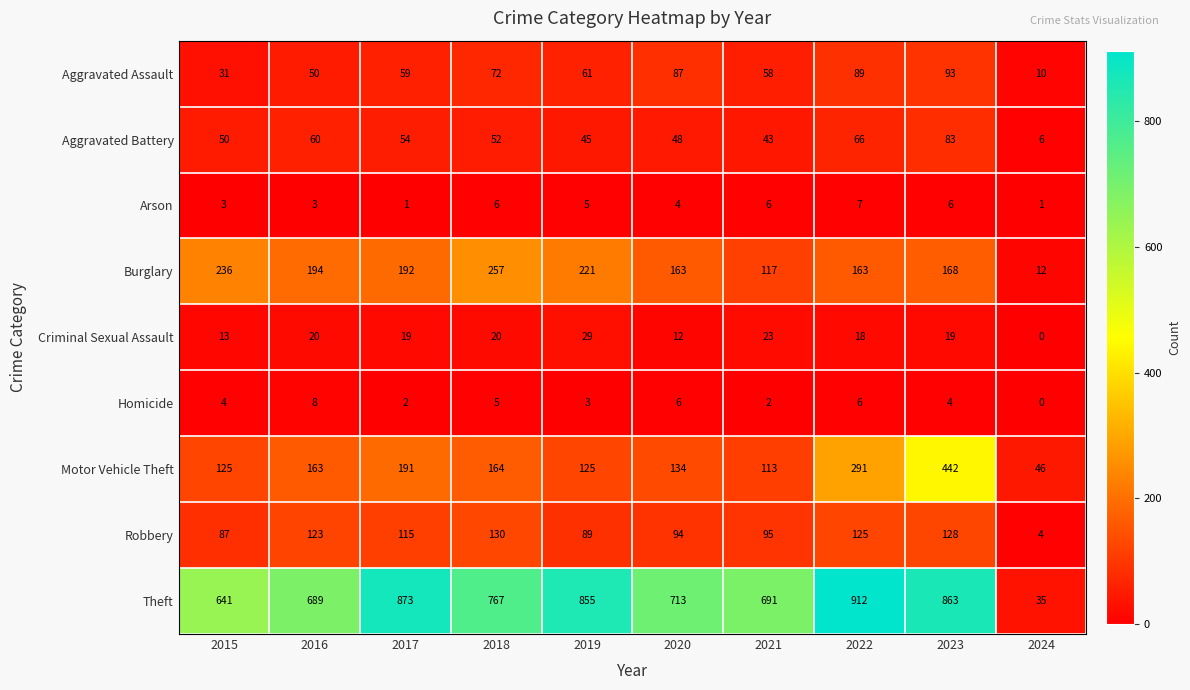

Which label corresponds to the smallest value in the chart?

2024